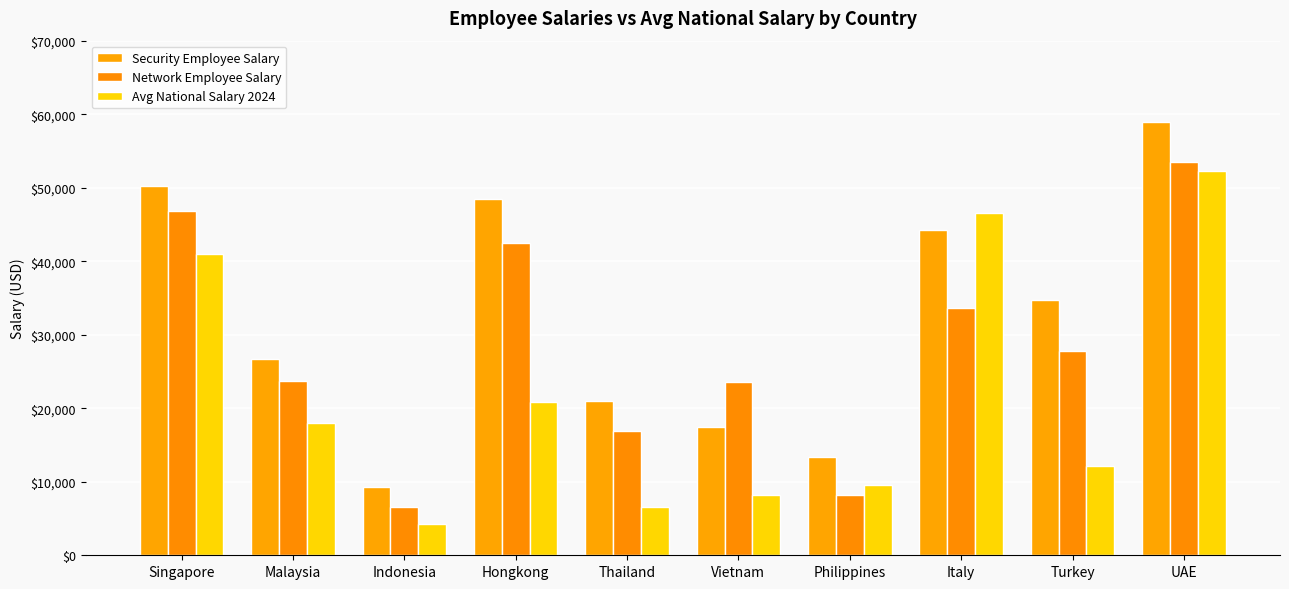

How many data points in Avg National Salary 2024 are less than 18000?

5